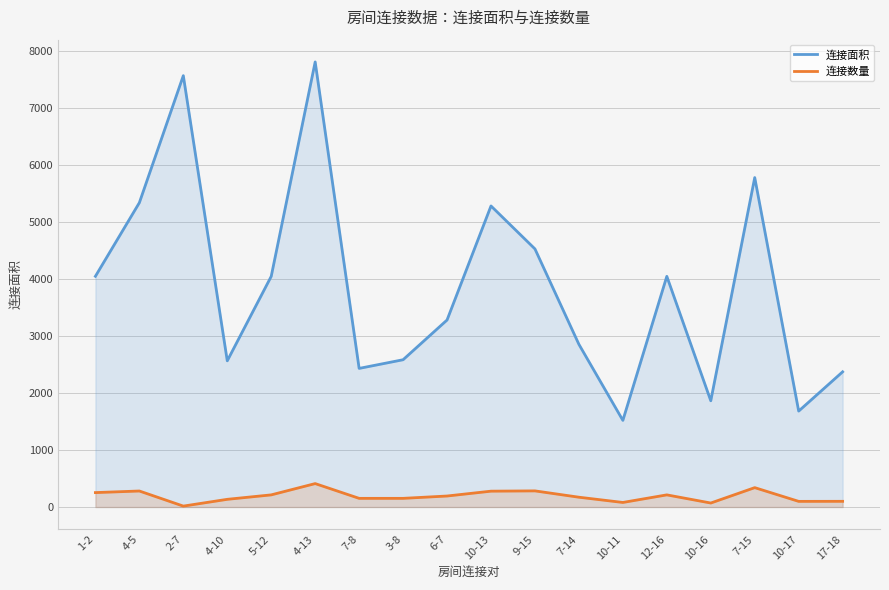

The 连接数量 series shows 253 at 1-2. True or false?

True